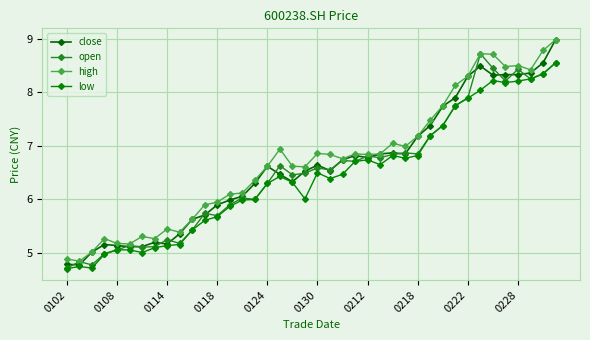

Reading left to right, transcribe all the data shown in this chart.

close: 4.8	4.8	5.0	5.2	5.1	5.1	5.1	5.2	5.2	5.4	5.6	5.7	5.9	6.0	6.1	6.3	6.6	6.5	6.3	6.5	6.6	6.5	6.7	6.8	6.8	6.8	6.9	6.8	7.2	7.4	7.7	7.9	8.3	8.5	8.3	8.3	8.3	8.4	8.6	9.0
open: 4.7	4.8	4.8	5.0	5.1	5.1	5.1	5.1	5.2	5.2	5.4	5.7	5.7	5.9	6.0	6.0	6.3	6.6	6.5	6.5	6.6	6.5	6.7	6.7	6.8	6.8	6.8	6.9	6.8	7.2	7.4	7.8	7.9	8.7	8.4	8.2	8.4	8.2	8.3	8.6
high: 4.9	4.8	5.0	5.3	5.2	5.2	5.3	5.3	5.5	5.4	5.6	5.9	6.0	6.1	6.1	6.4	6.6	6.9	6.6	6.6	6.9	6.8	6.8	6.8	6.8	6.8	7.0	7.0	7.2	7.5	7.8	8.1	8.3	8.7	8.7	8.5	8.5	8.4	8.8	9.0
low: 4.7	4.8	4.7	5.0	5.1	5.1	5.0	5.1	5.1	5.2	5.4	5.6	5.7	5.9	6.0	6.0	6.3	6.4	6.3	6.0	6.5	6.4	6.5	6.7	6.7	6.7	6.8	6.8	6.8	7.2	7.4	7.8	7.9	8.0	8.2	8.2	8.2	8.2	8.3	8.6